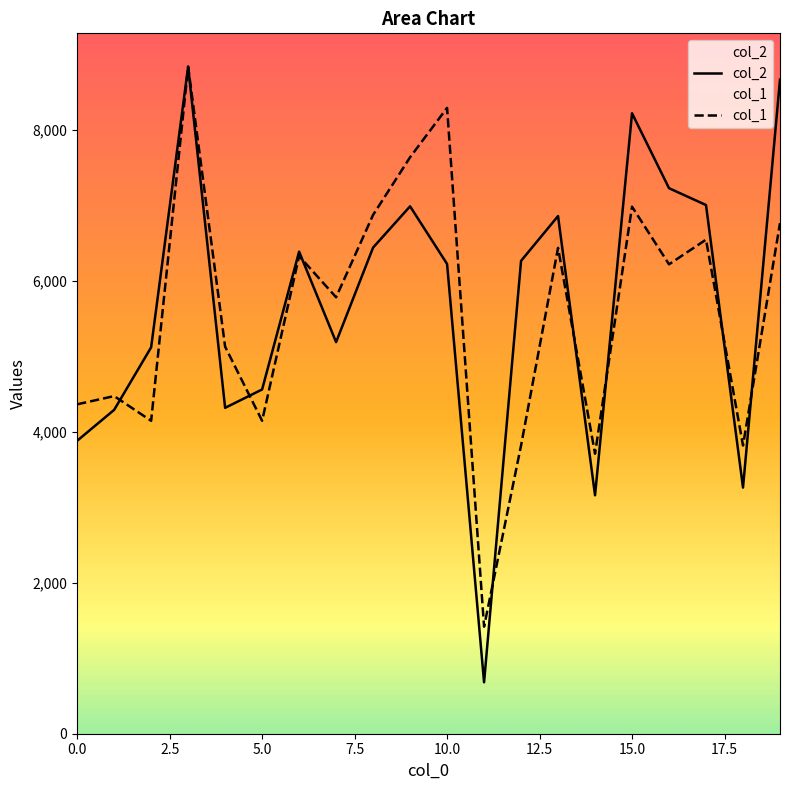

Is this an area chart (filled region under the line)?

No